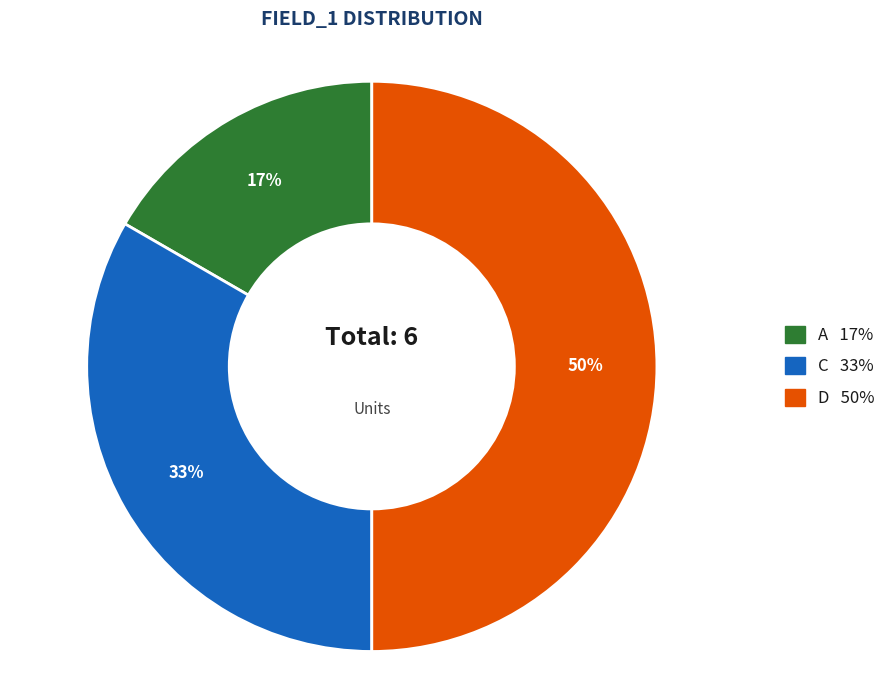

Which slice is the smallest?

A